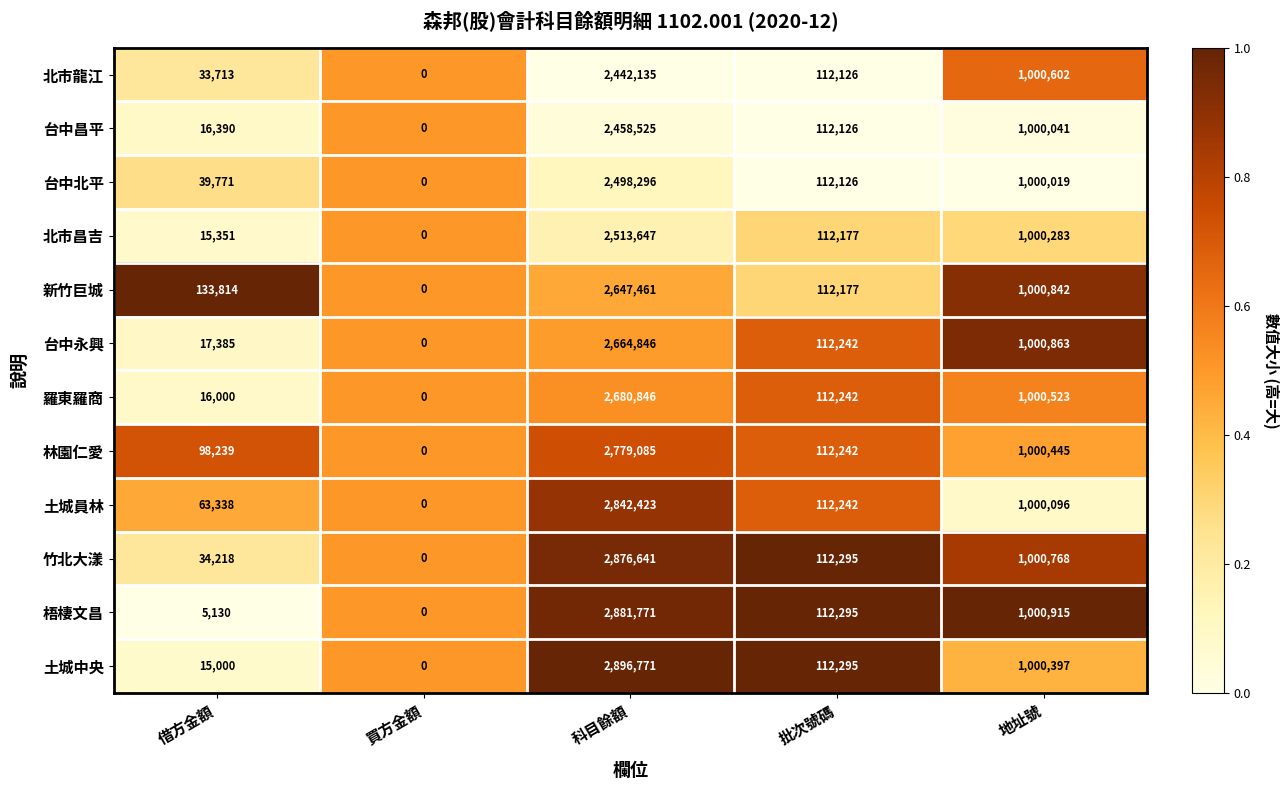

Where does the 竹北大漾 series first go above 112295?

科目餘額